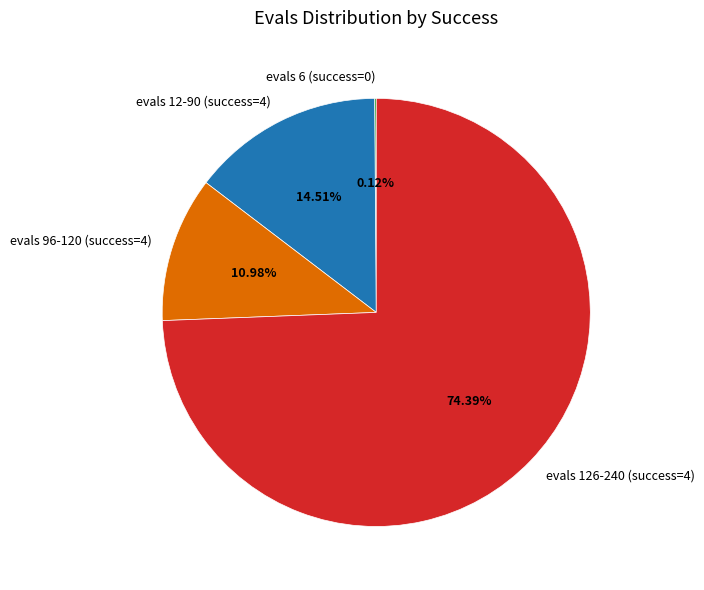

Approximately how many times larger is the value at evals 12-90 (success=4) compared to evals 96-120 (success=4)?

1.3